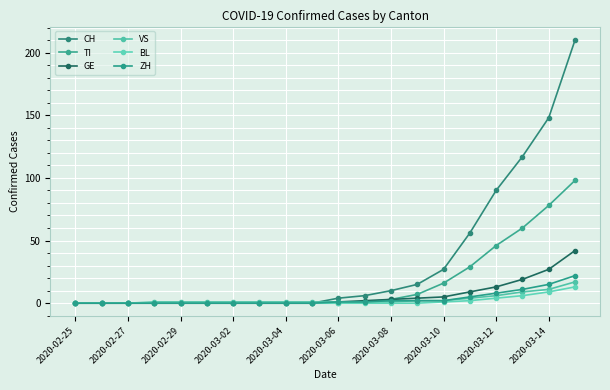

What is the value of the TI point at the 16th from the left?

29